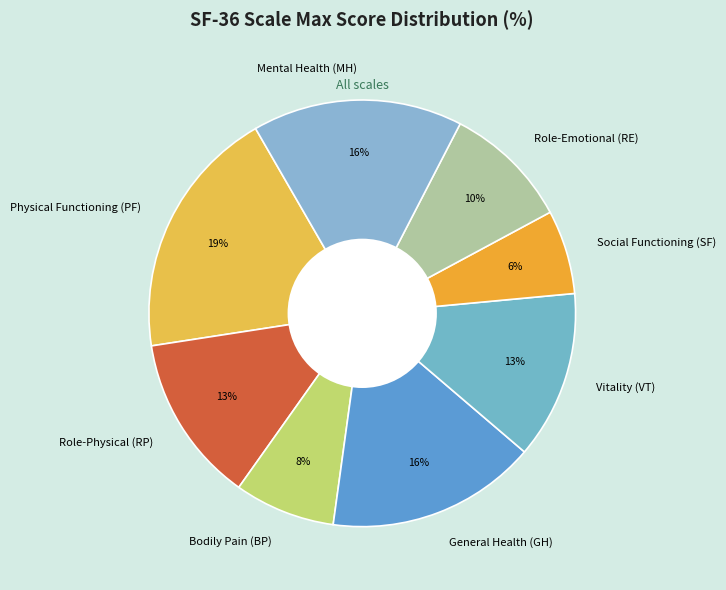

Count the number of slices in the pie.

8